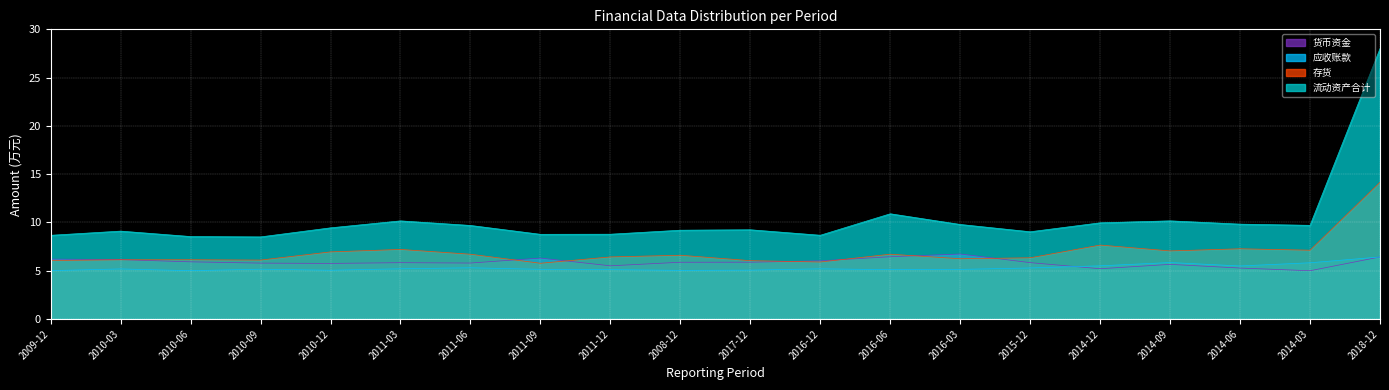

How many lines are shown in the chart?

4